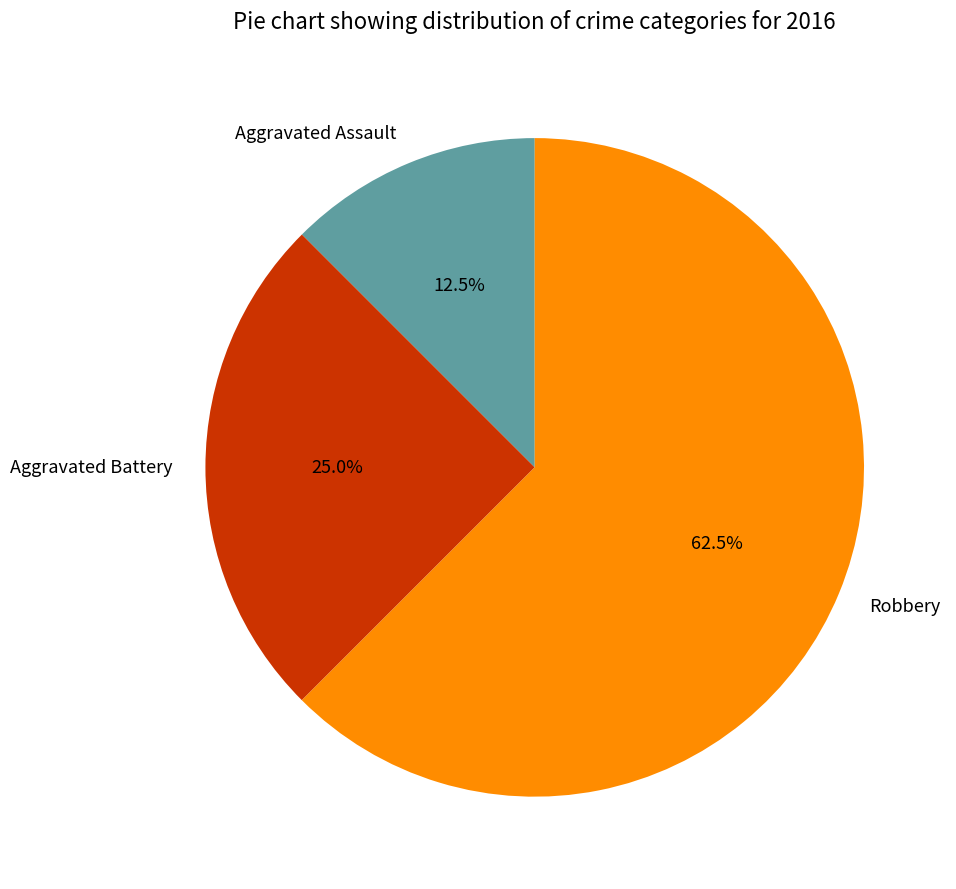

How many segments does this pie chart have?

3